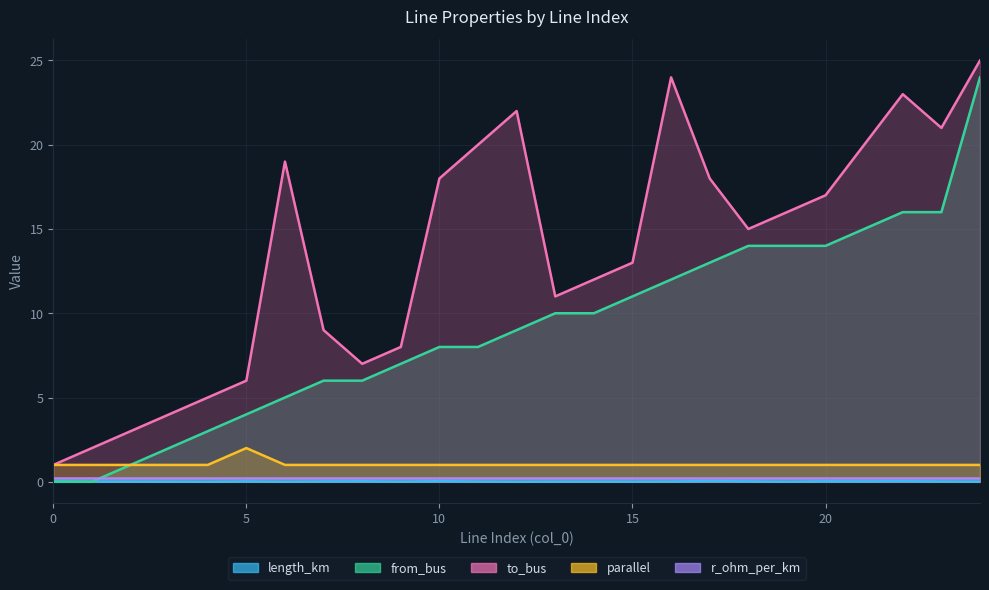

At which category does length_km reach its first local valley?

4